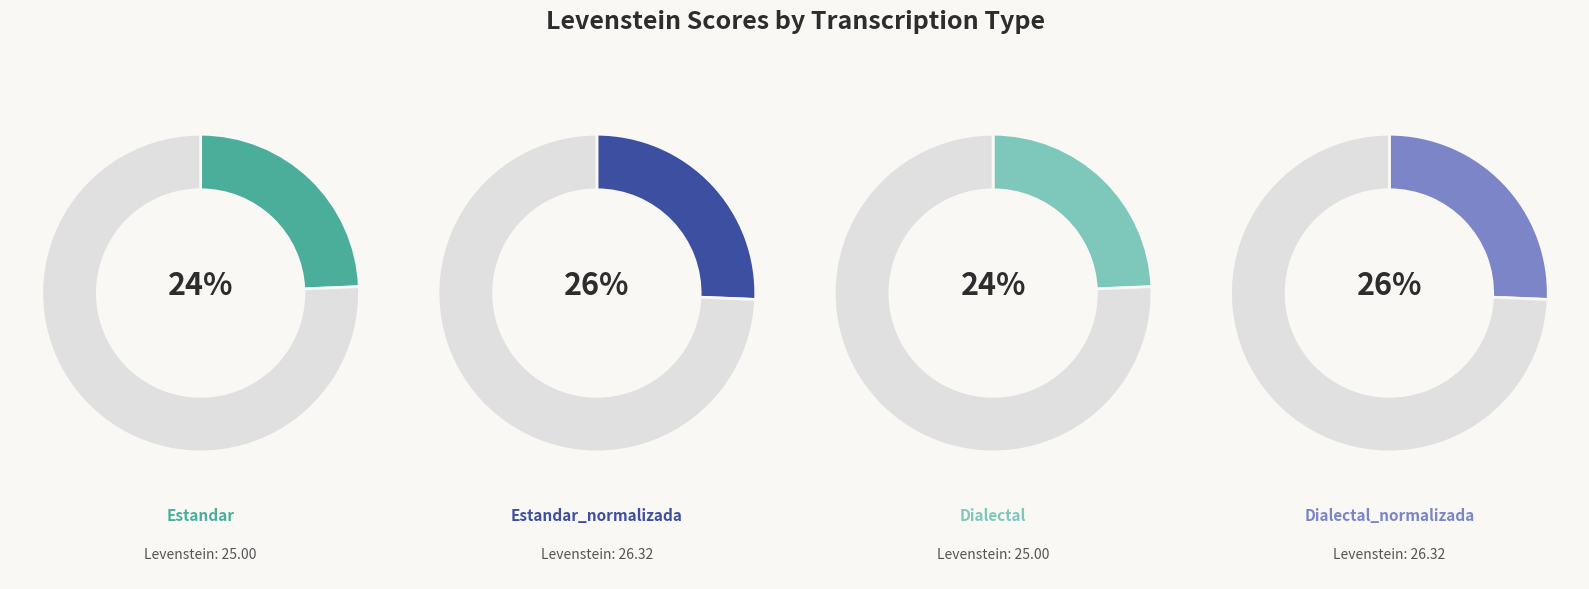

Is it true that Dialectal_normalizada is 38% of the pie?

False